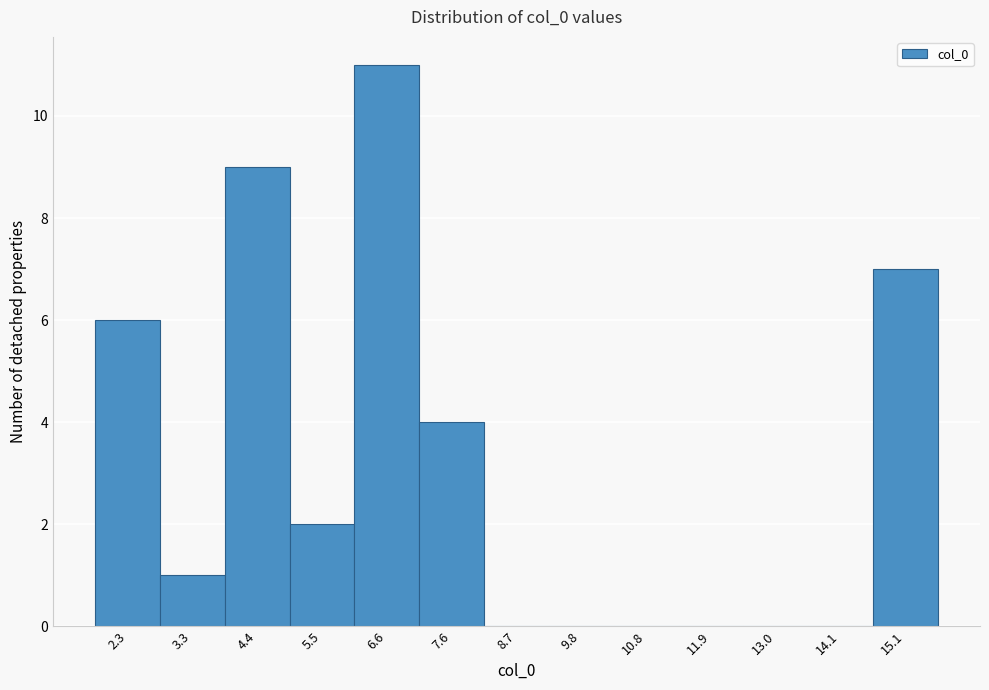

Reading left to right, transcribe all the data shown in this chart.

2.3=6	3.3=1	4.4=9	5.5=2	6.6=11	7.6=4	8.7=0	9.8=0	10.8=0	11.9=0	13.0=0	14.1=0	15.1=7